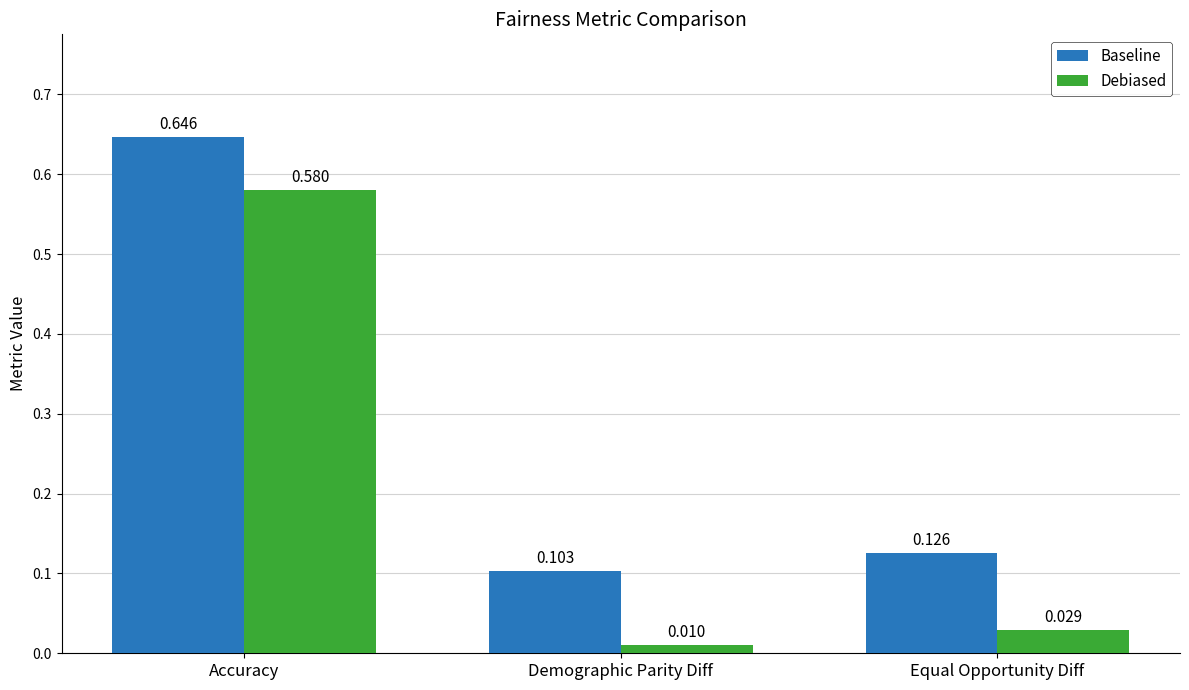

Which series changed the most between Accuracy and Equal Opportunity Diff?

Debiased